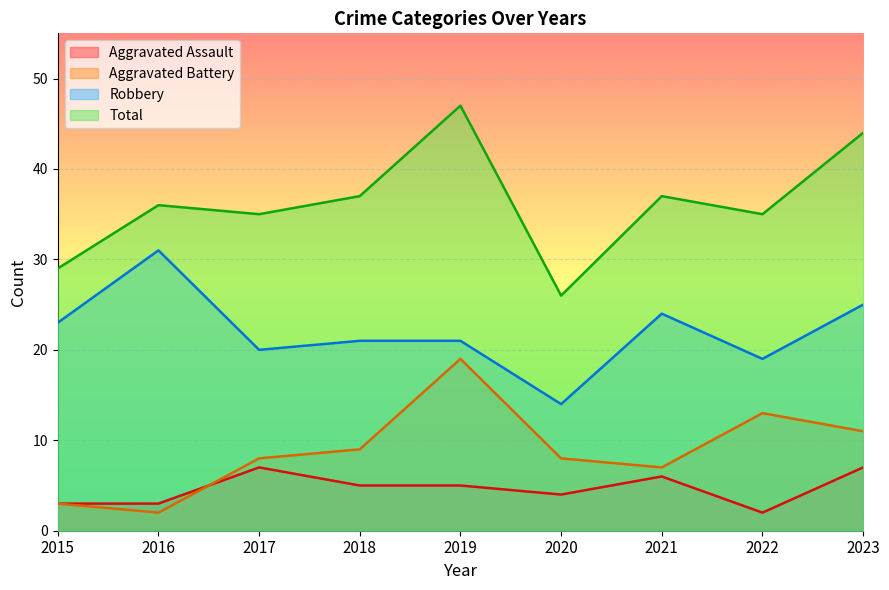

What is the sum of the Total values at 2023 and 2021?

81